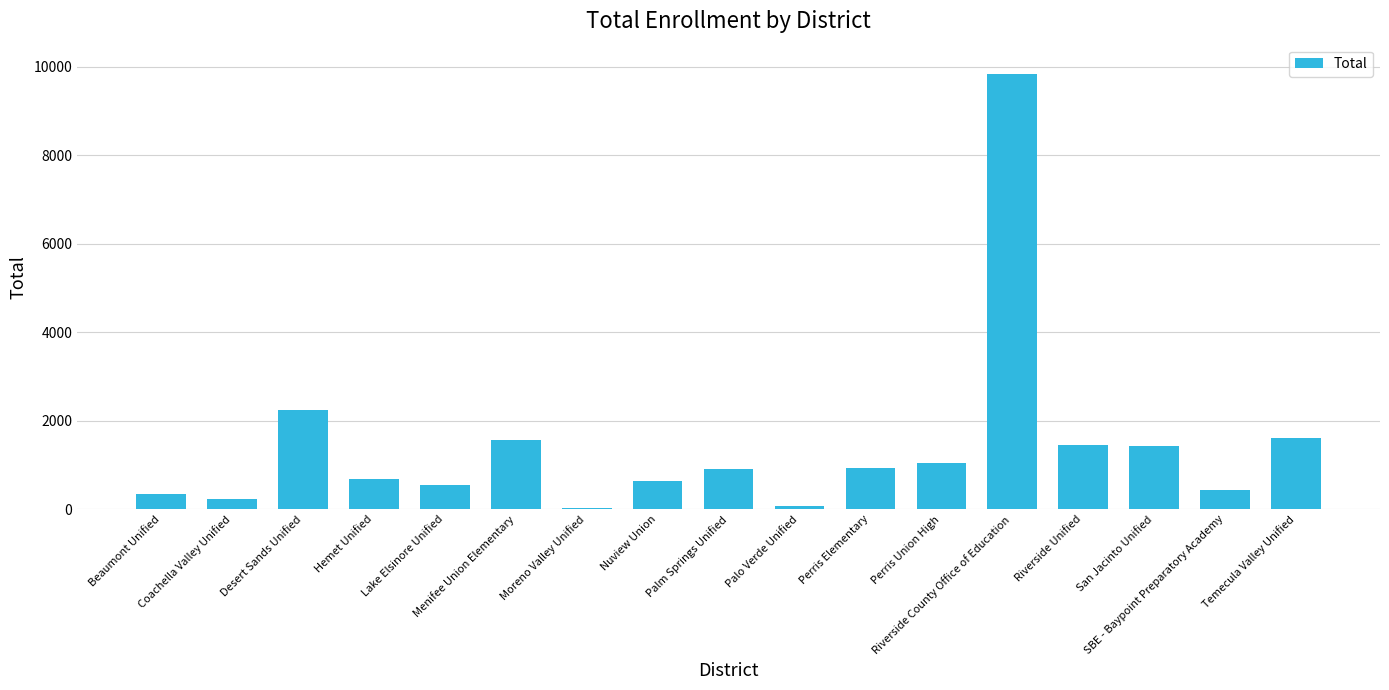

What is the maximum value shown in the chart?

9836